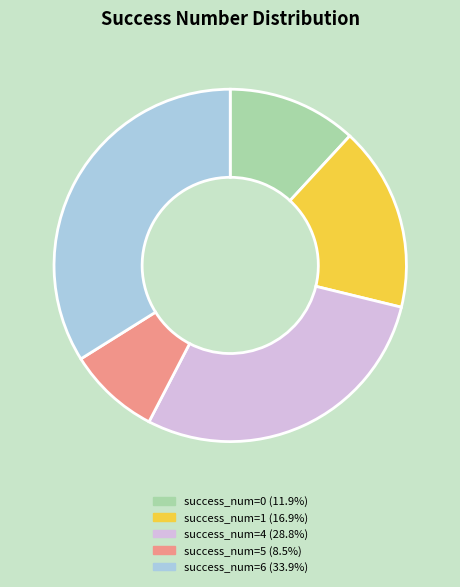

Does any single category account for the majority?

No